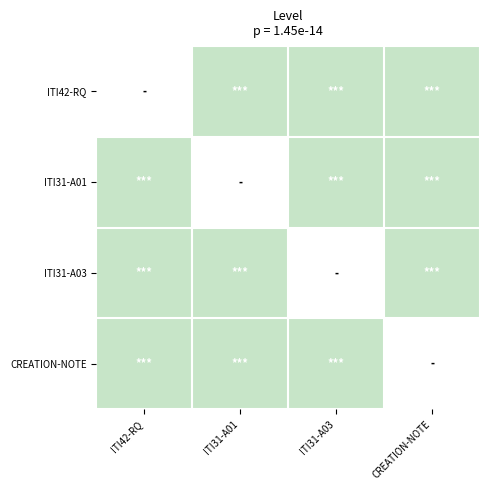

What is the sum of the ITI42-RQ values at ITI31-A03 and ITI31-A01?

2.0